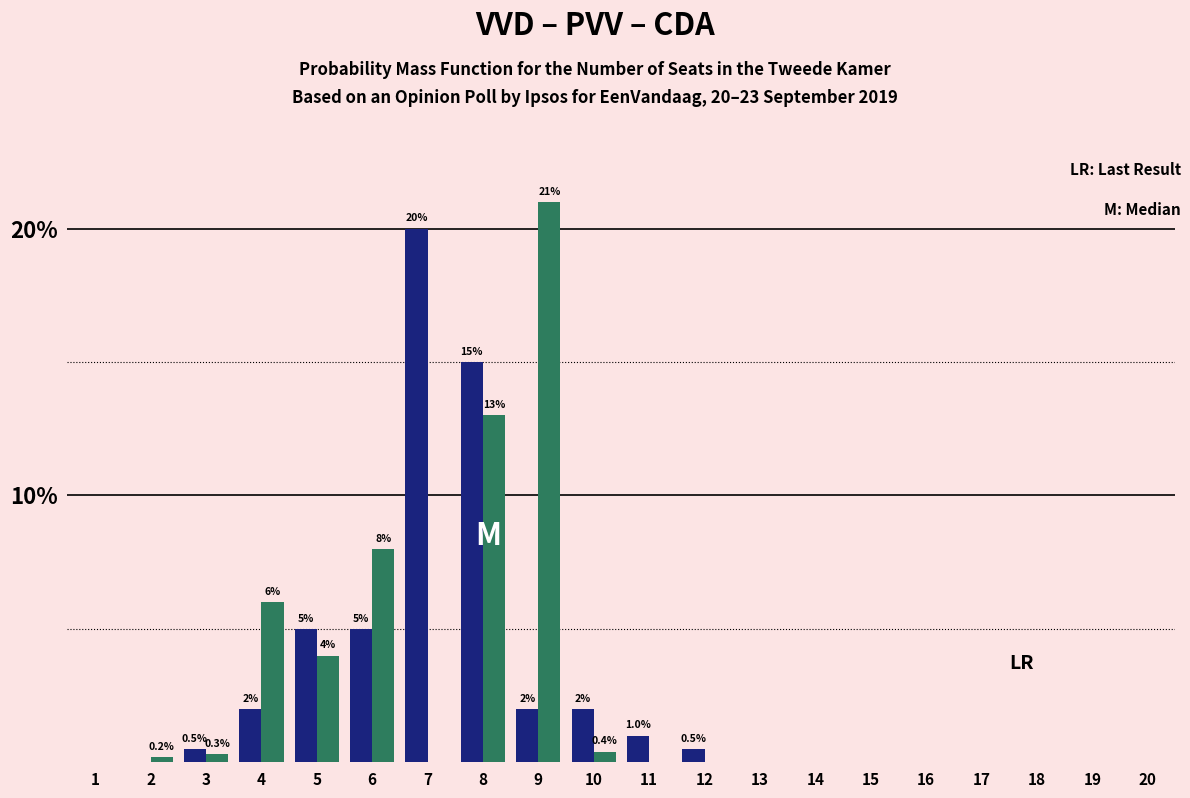

At which category does the chart reach its peak across all series?

9